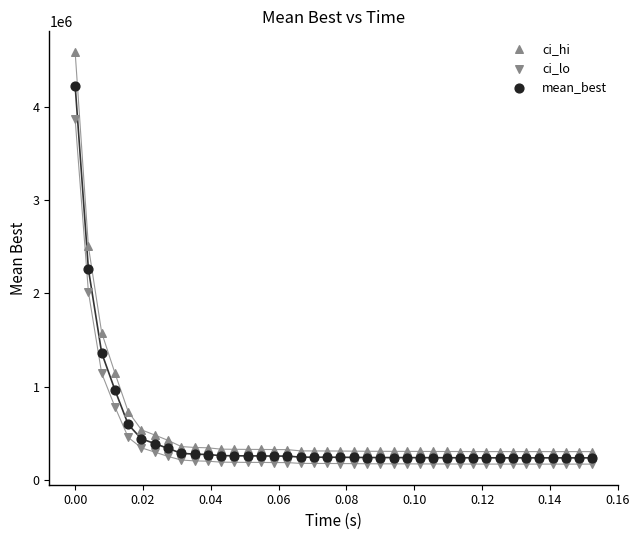

How many data points are displayed?

120